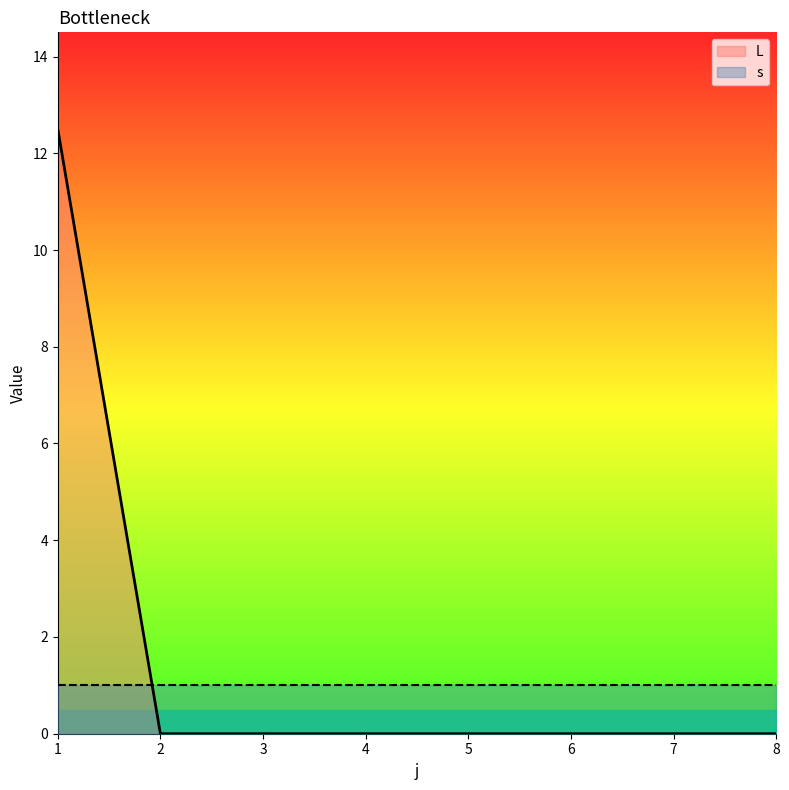

Is it true that the value at 8 is 0.0?

True